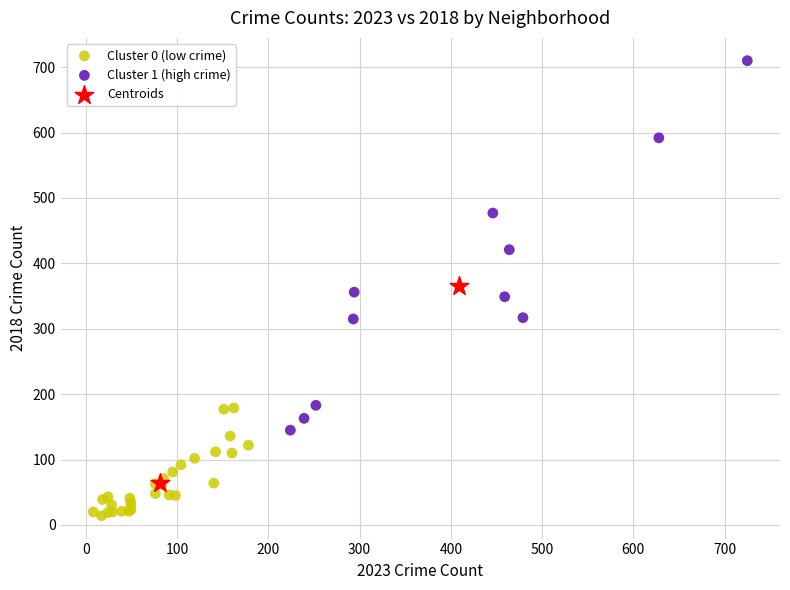

Which series contains the lowest Y value?

Cluster 0 (low crime)